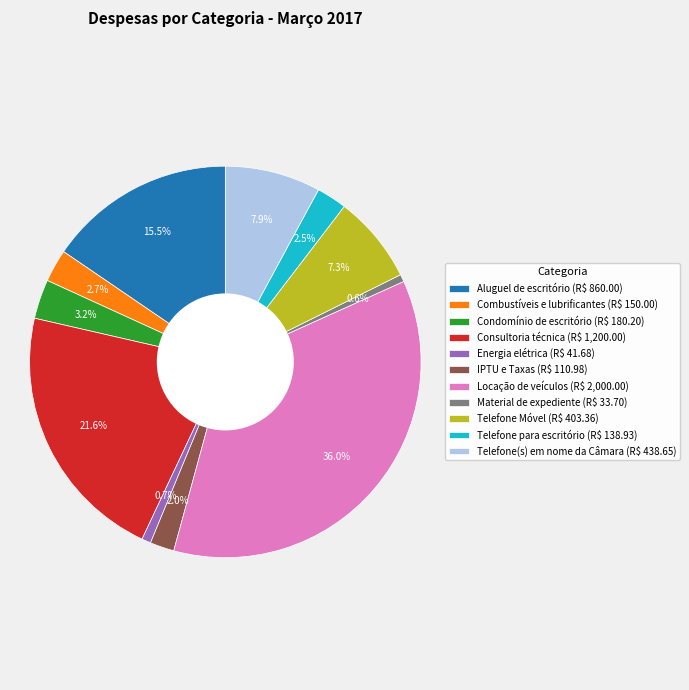

Is Material de expediente the majority of the pie?

No